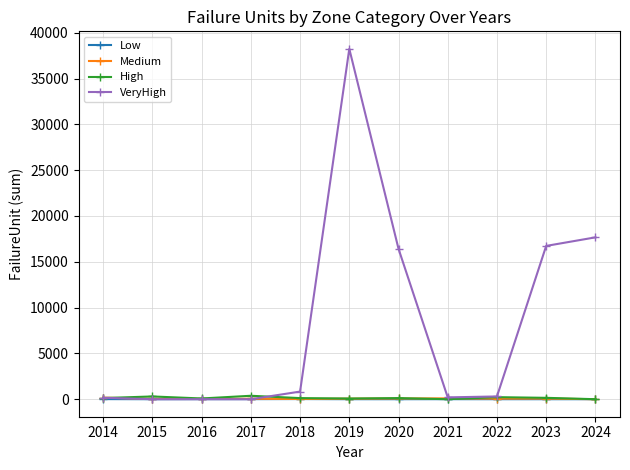

True or false: VeryHigh has a value of 300 at 2022.

True